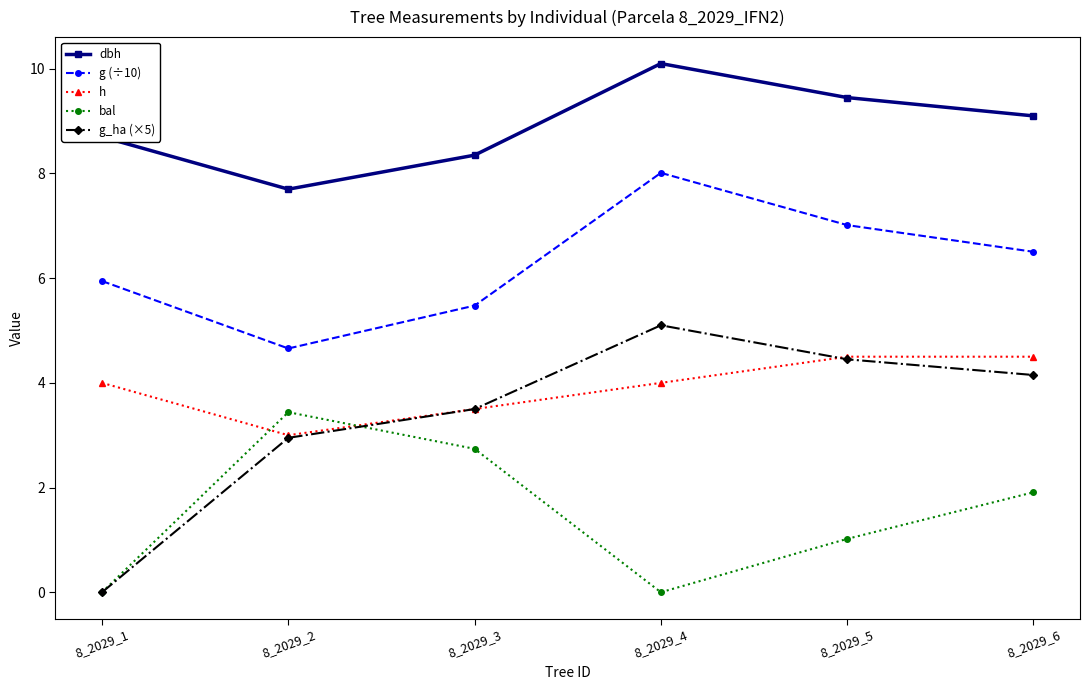

Rank the series by their maximum value, from highest to lowest.

dbh, g (÷10), g_ha (×5), h, bal